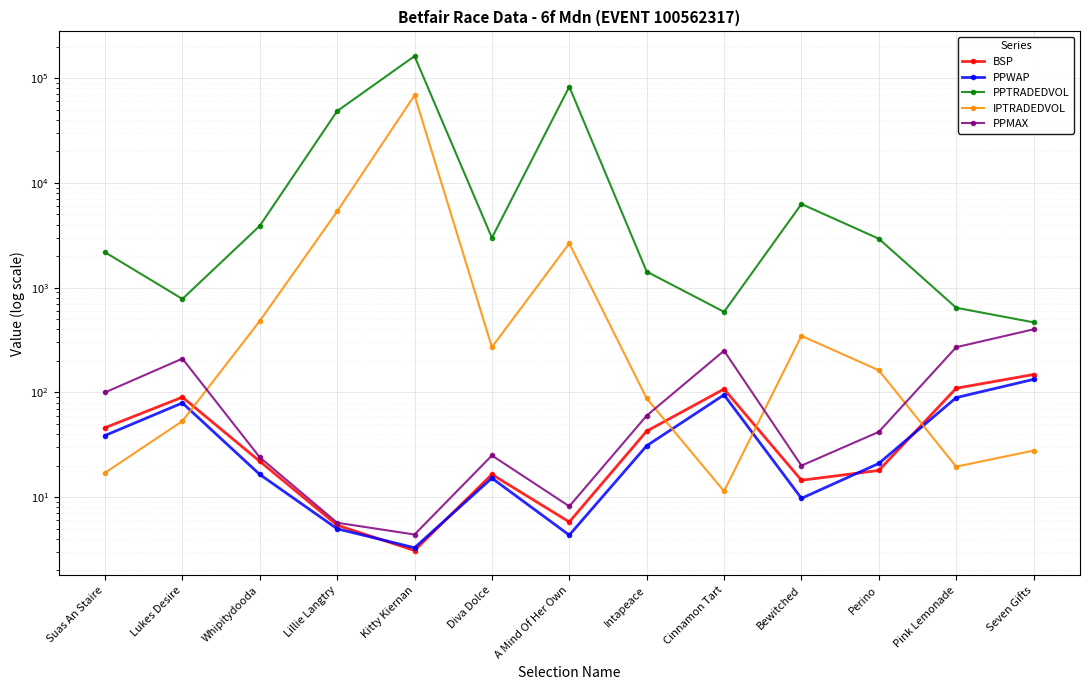

In IPTRADEDVOL, how many points are higher than both neighbors (excluding endpoints)?

3